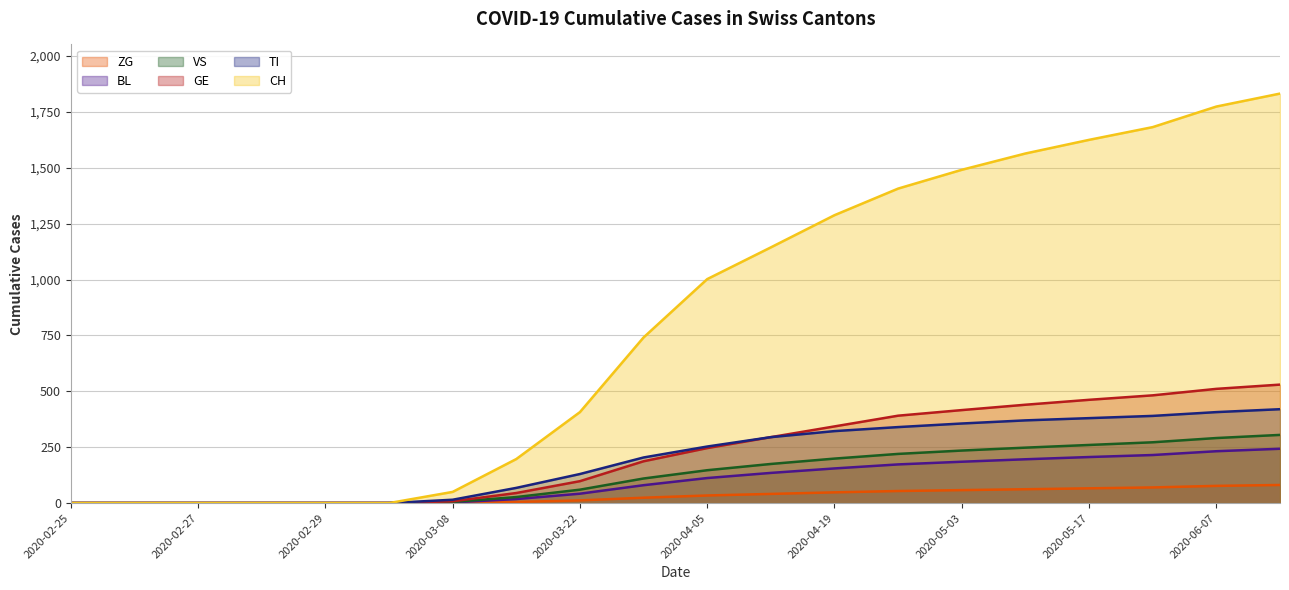

What is the value of the VS point at the 11th from the left?

147